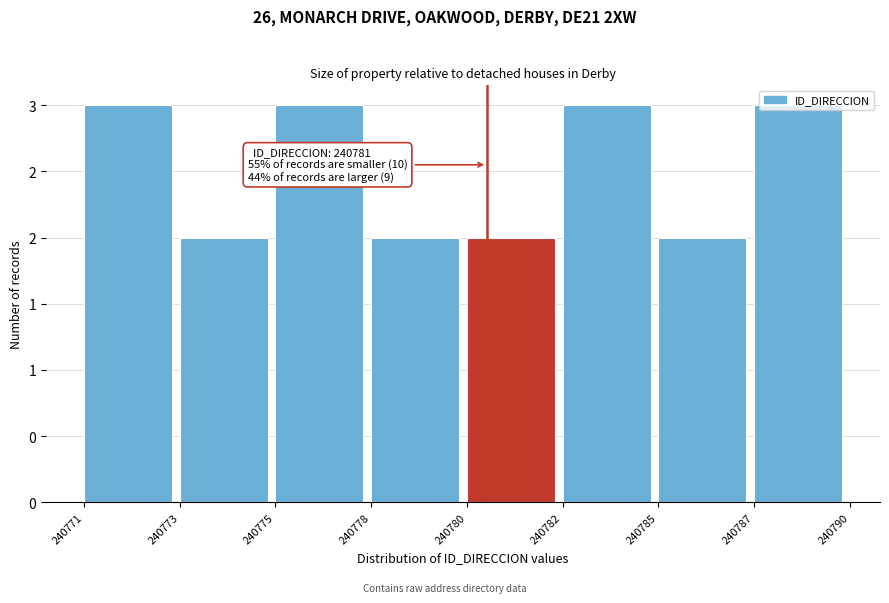

Does the chart contain any negative values?

No